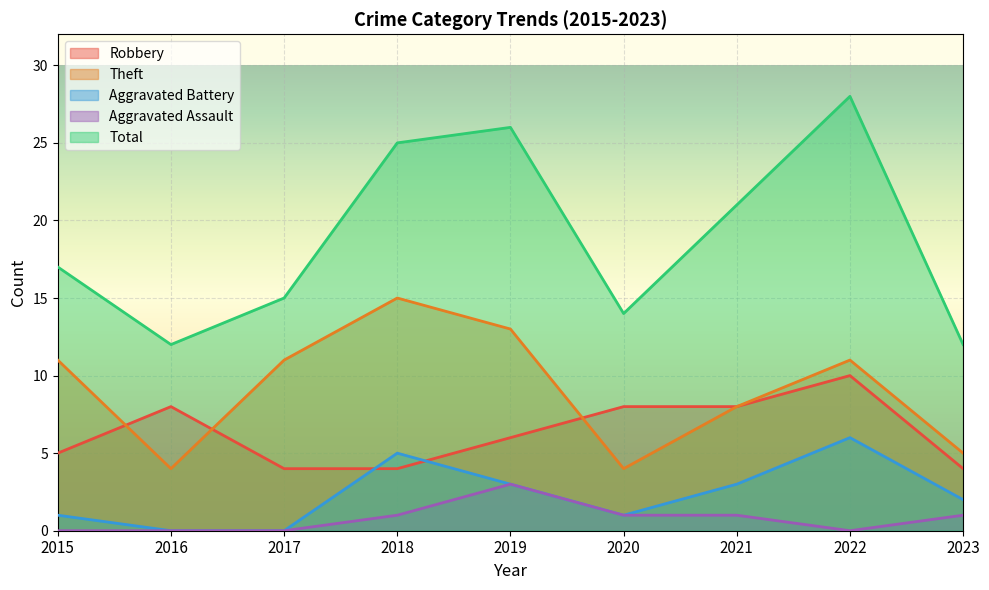

How many data points in Total are less than 17?

4